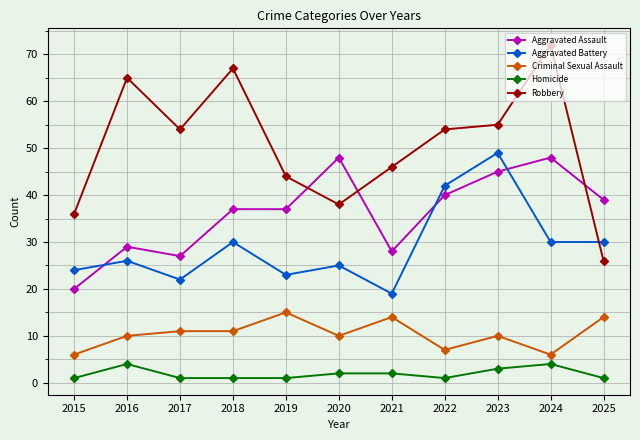

What is the value of the Robbery point at the 7th from the left?

46